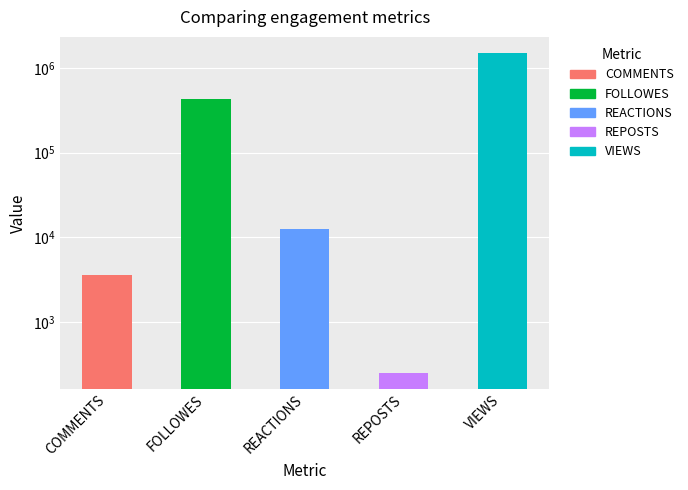

Between REPOSTS and VIEWS, which is larger?

VIEWS